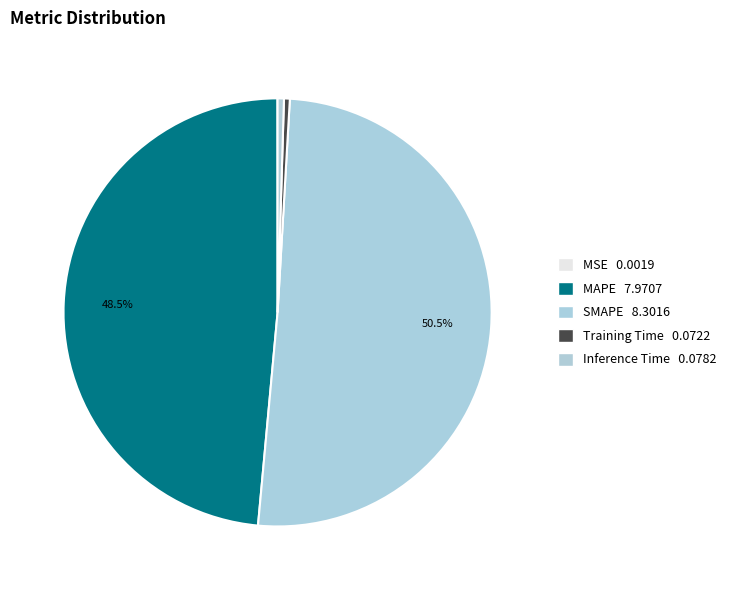

True or false: SMAPE accounts for 65% of the total.

False